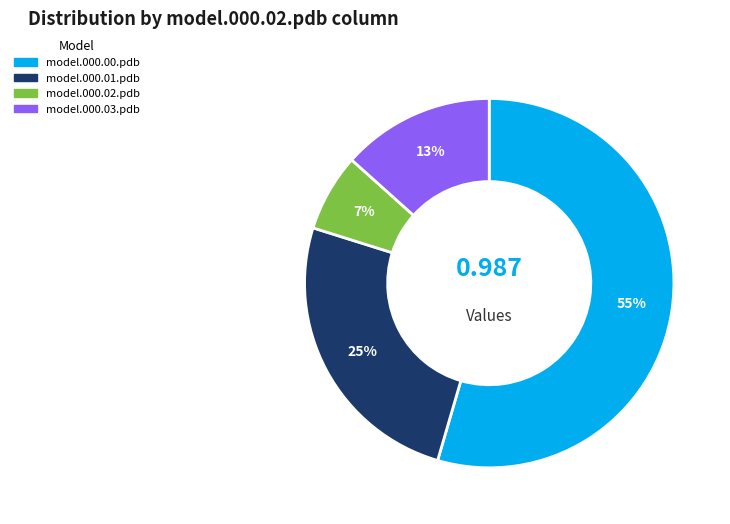

Does any single category account for the majority?

Yes